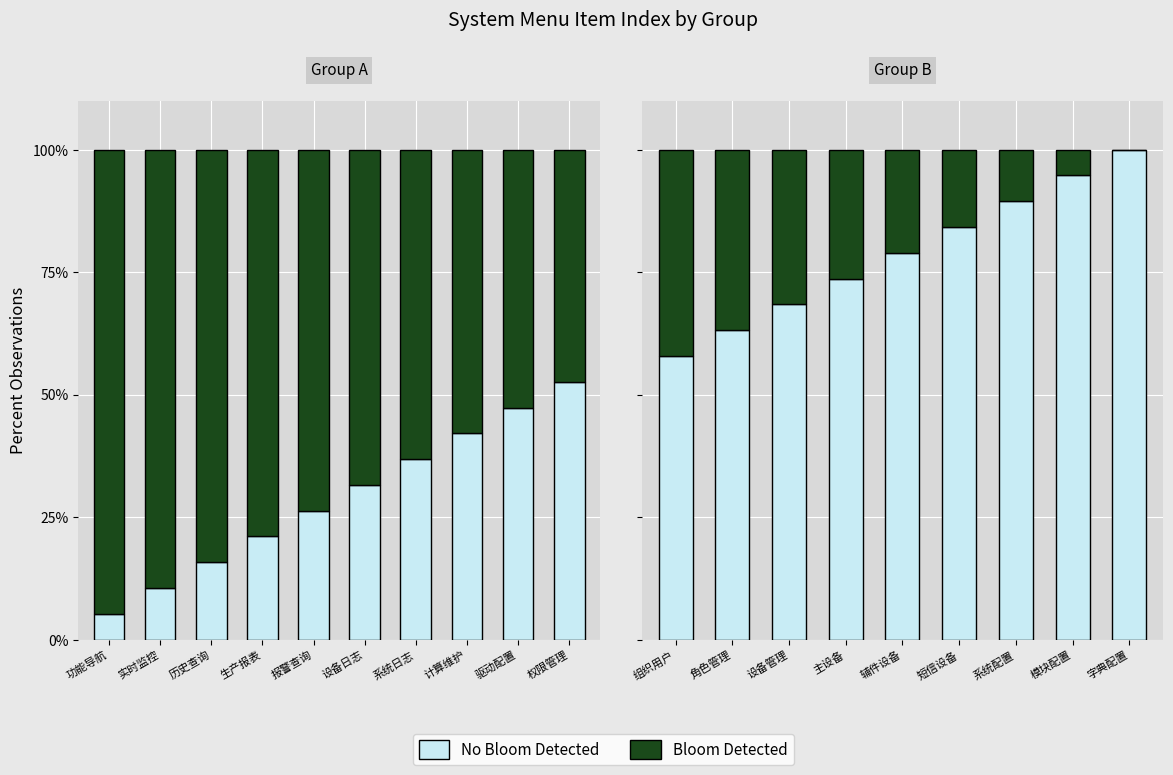

What is the maximum value shown in the chart?

100.0